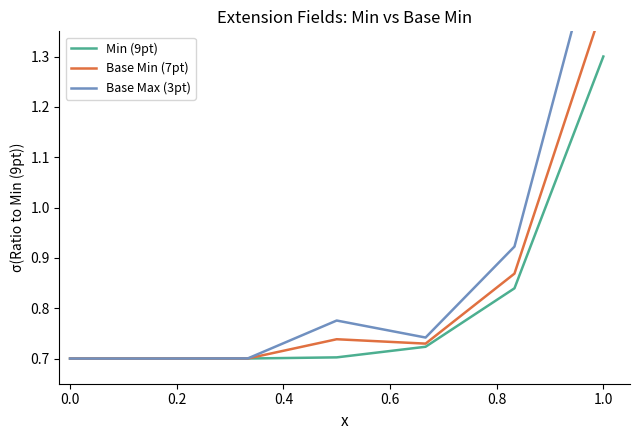

True or false: Base Max (3pt) and Min (9pt) intersect in this chart.

False